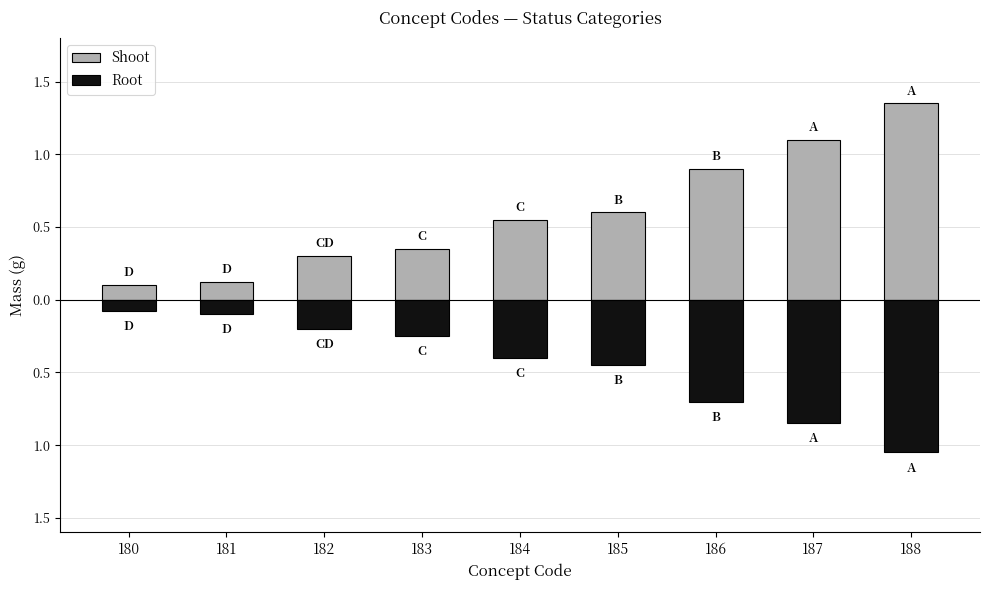

Rank the series by their average value, from highest to lowest.

Shoot, Root